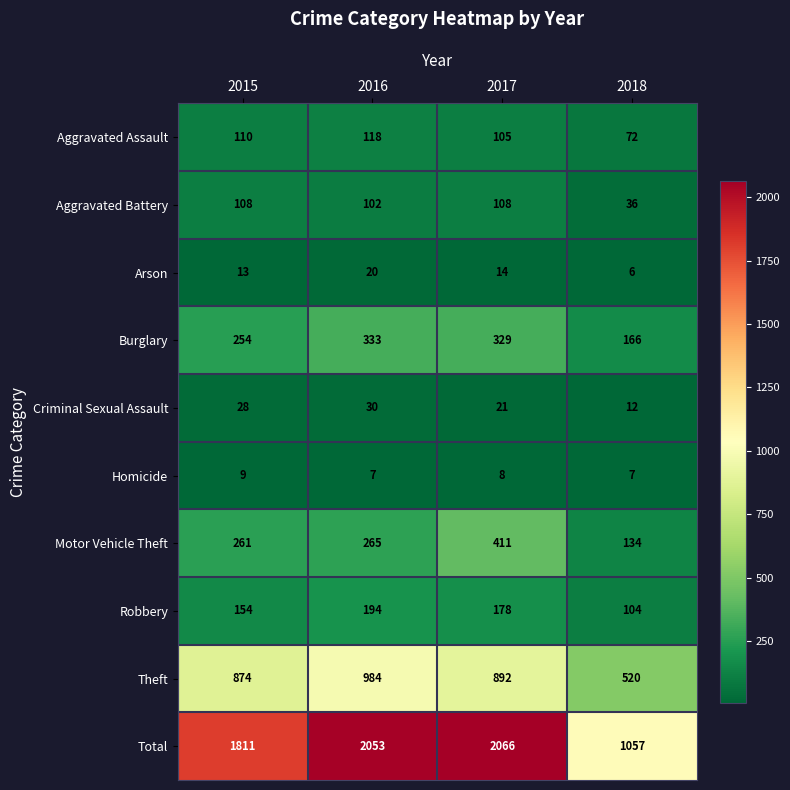

Rank the series at 2017 from lowest to highest value.

Homicide, Arson, Criminal Sexual Assault, Aggravated Assault, Aggravated Battery, Robbery, Burglary, Motor Vehicle Theft, Theft, Total